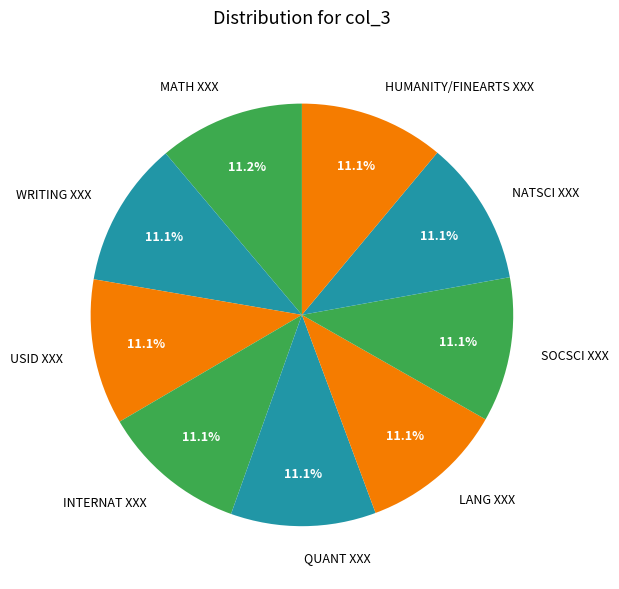

How many segments does this pie chart have?

9